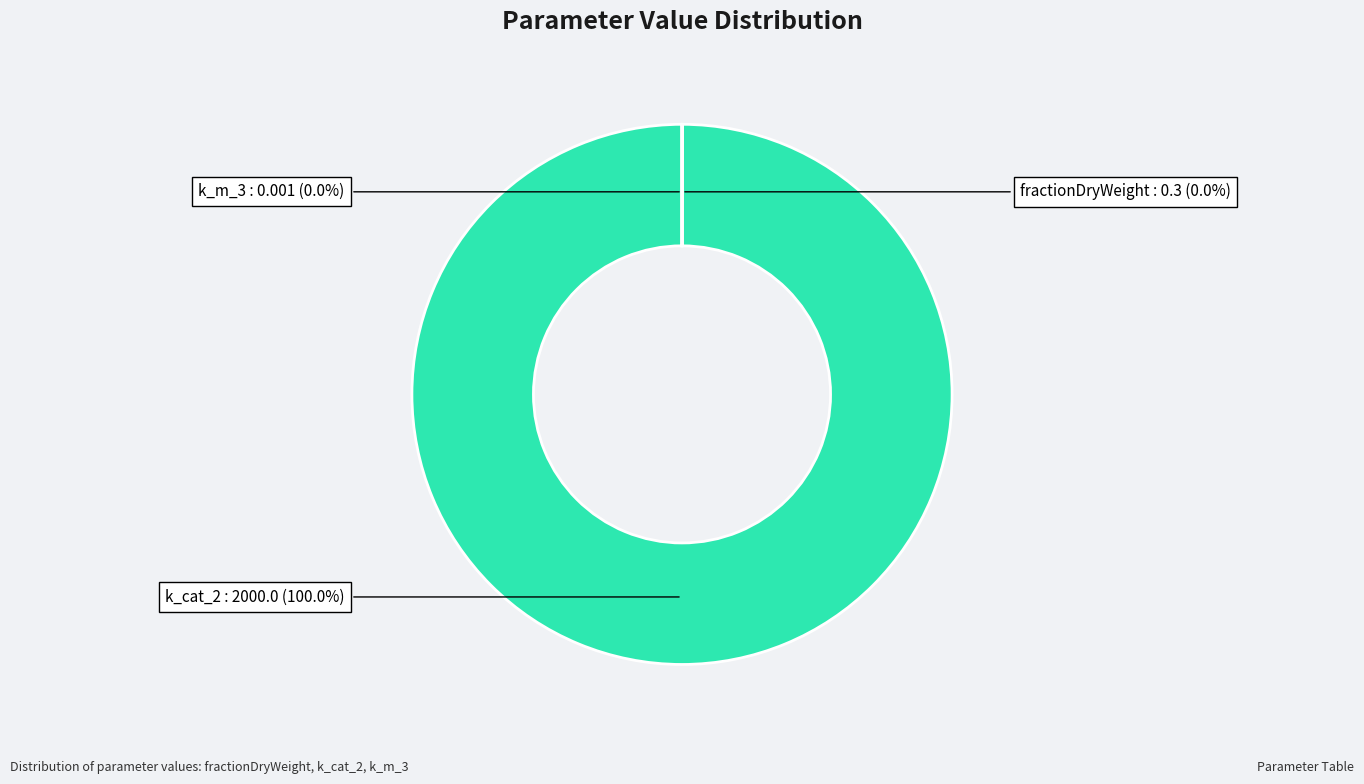

Is there any slice that represents more than half of the pie?

Yes